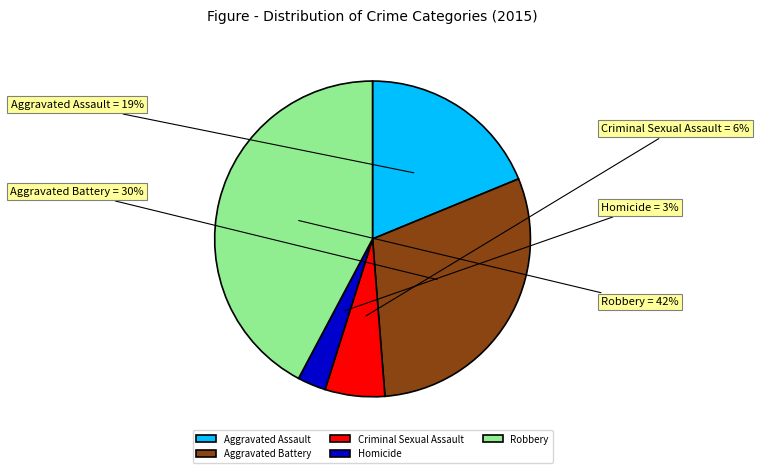

Count the number of slices in the pie.

5